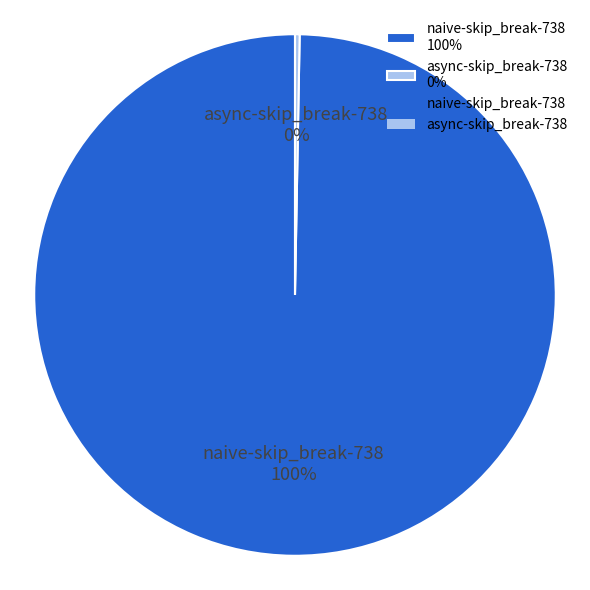

To the nearest percent, what is the average slice percentage?

50%